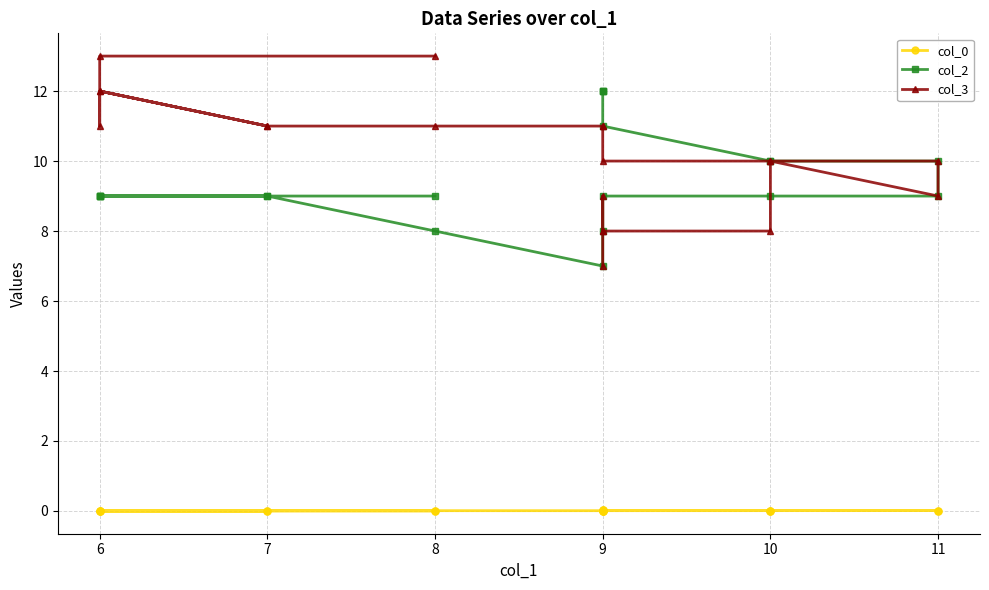

What is the difference between the maximum and minimum values in the col_3 series?

6.0